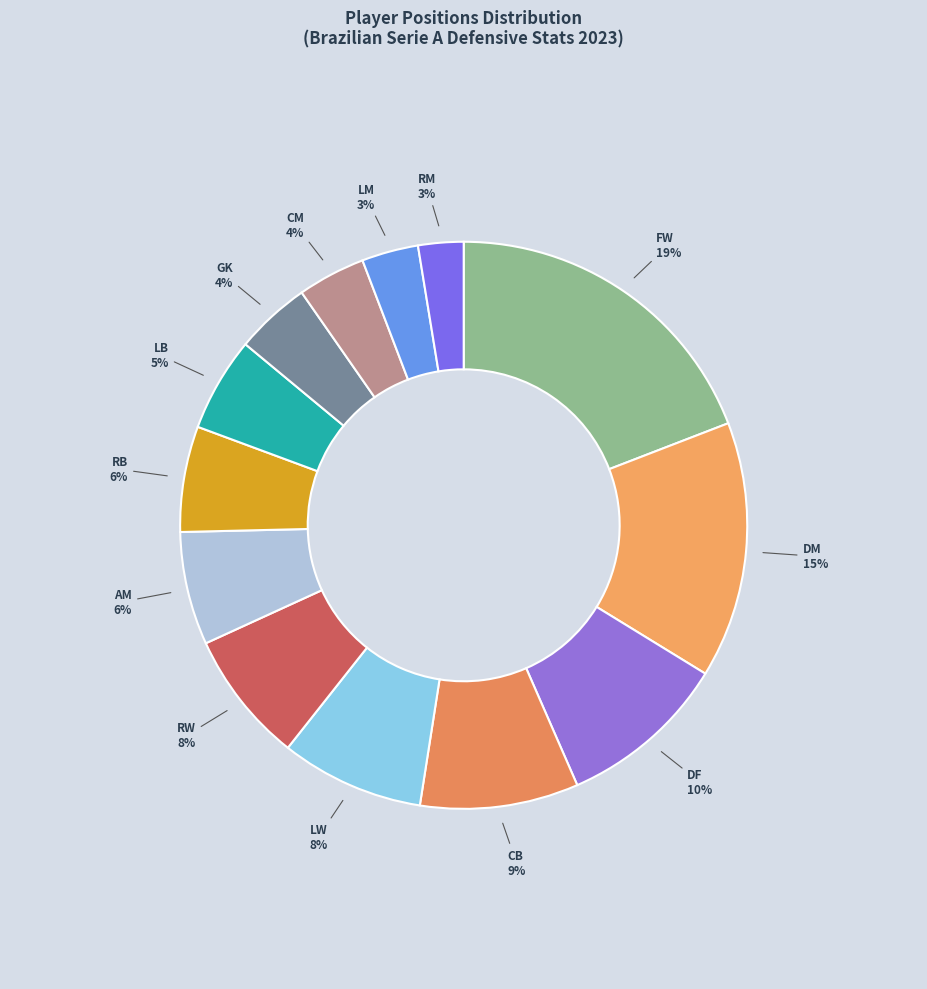

How many slices are in this pie chart?

13